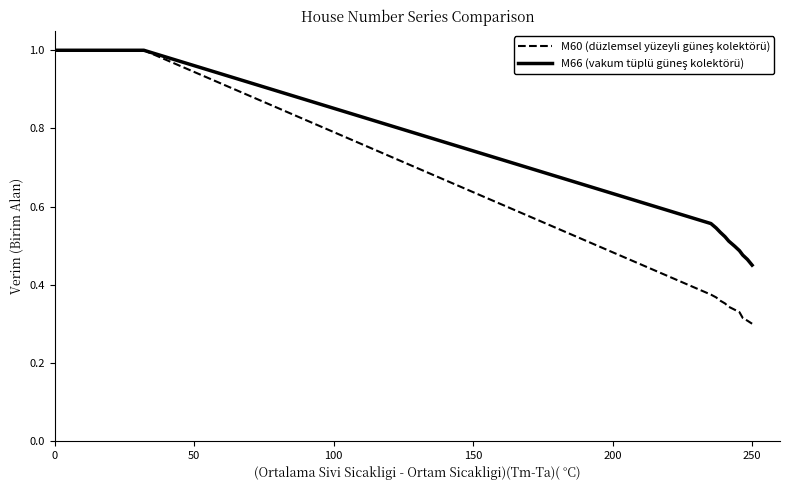

What is the maximum value shown in the chart?

1.0